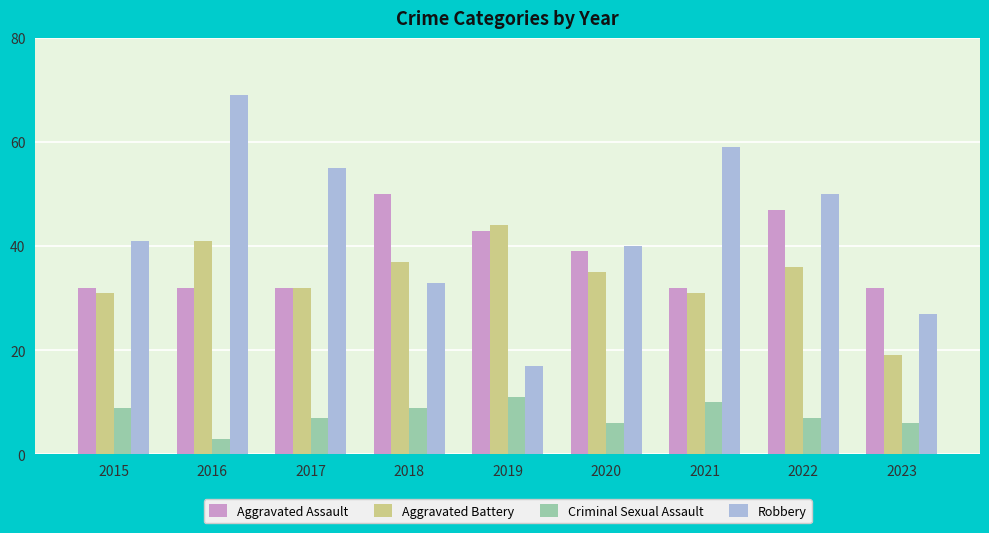

Read the Aggravated Battery value at 2021.

31